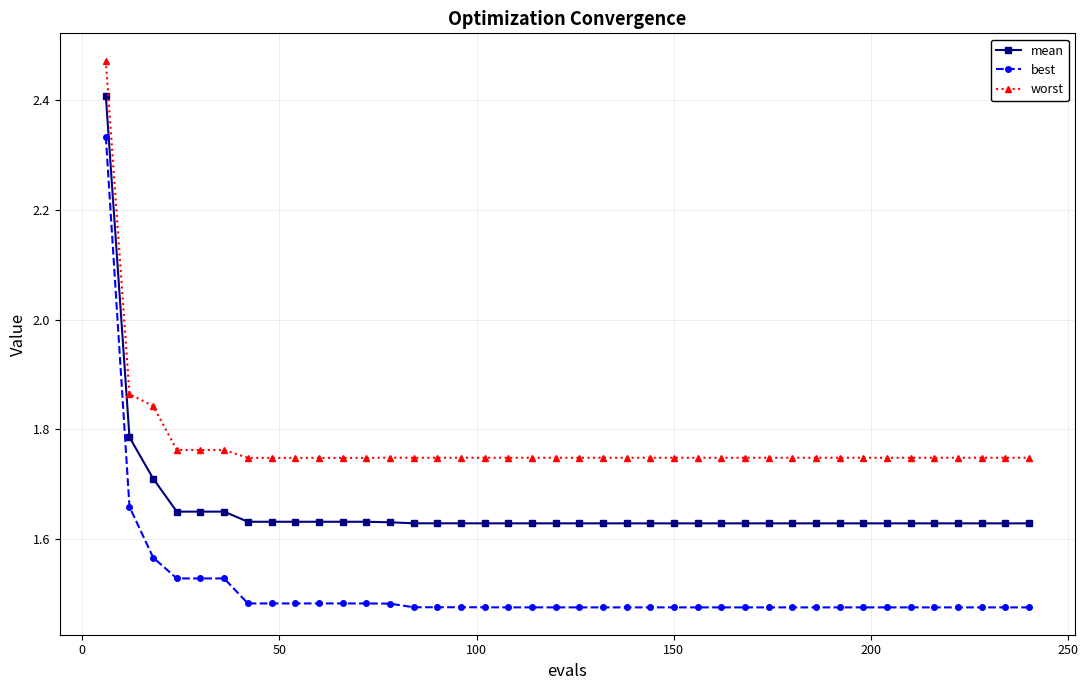

Which series has the largest total across all categories?

worst